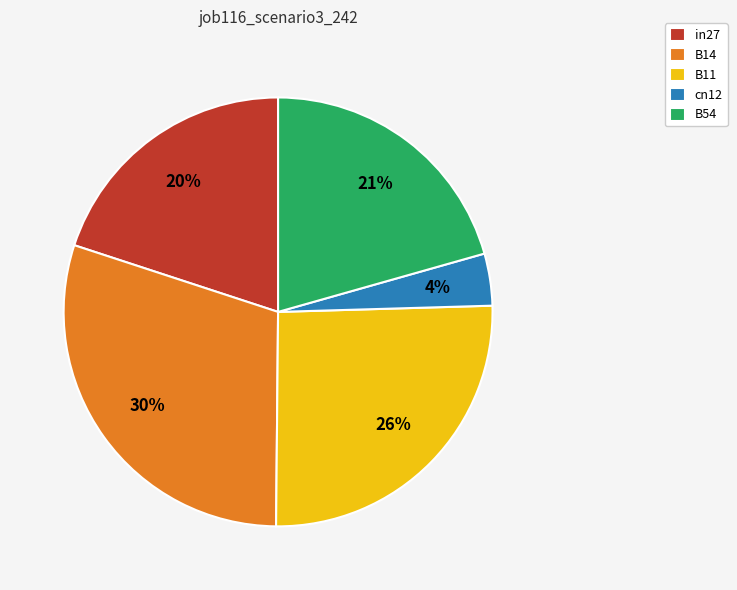

Do cn12 and B11 together represent more than half of the pie?

No